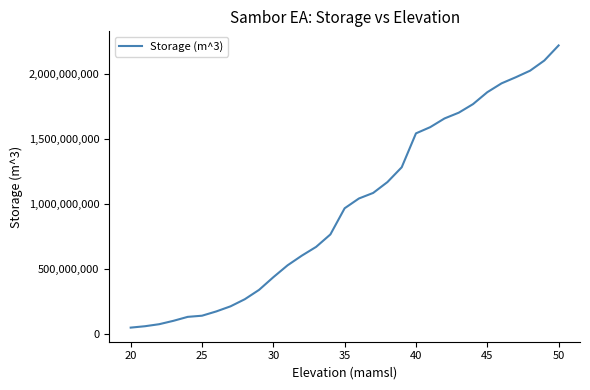

Is this an area chart (filled region under the line)?

No